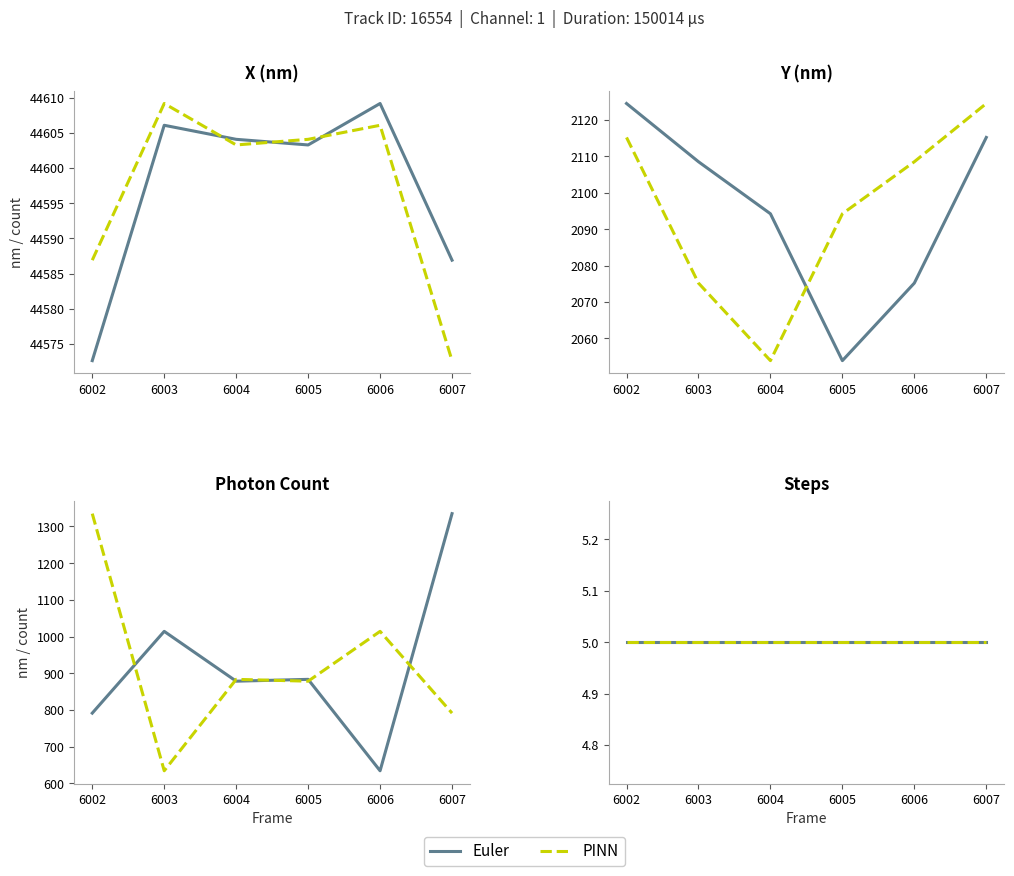

True or false: Y (nm) and Photon Count cross at least once.

False